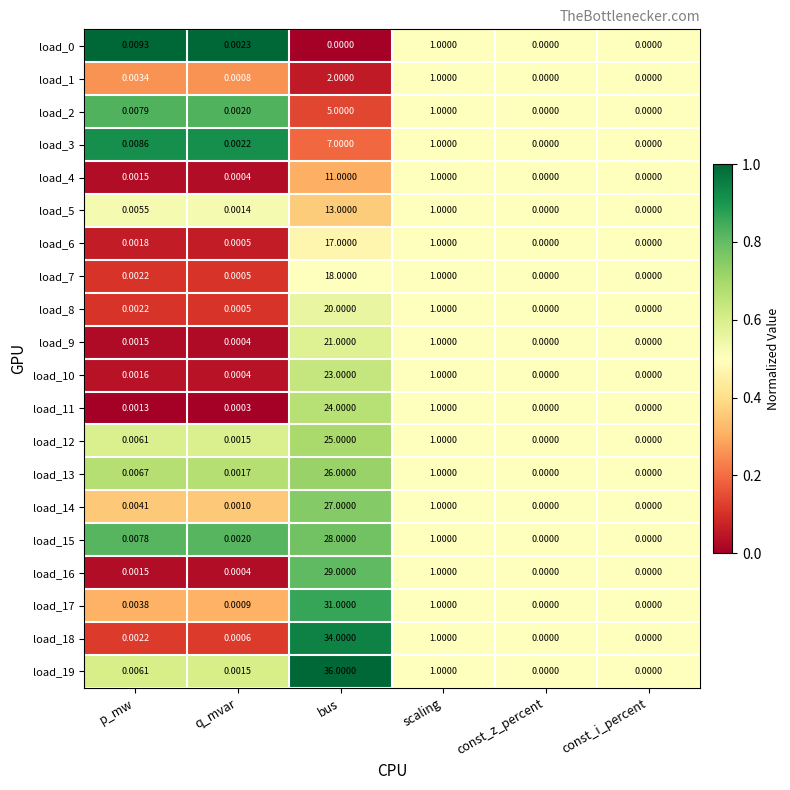

At which label does load_7 reach its peak?

bus